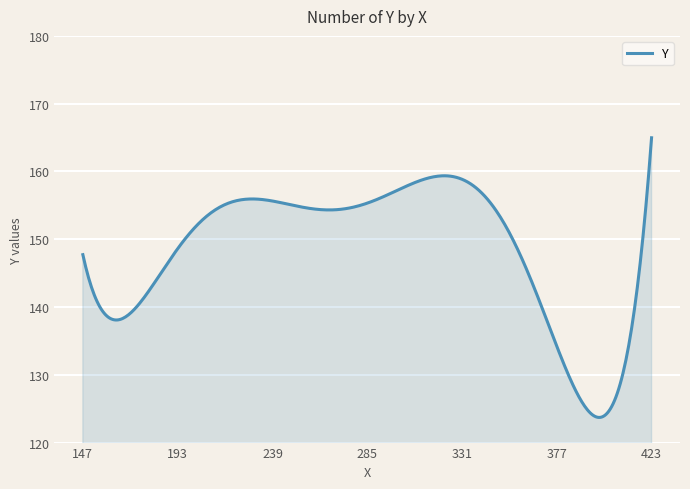

What is the smallest value displayed?

123.7